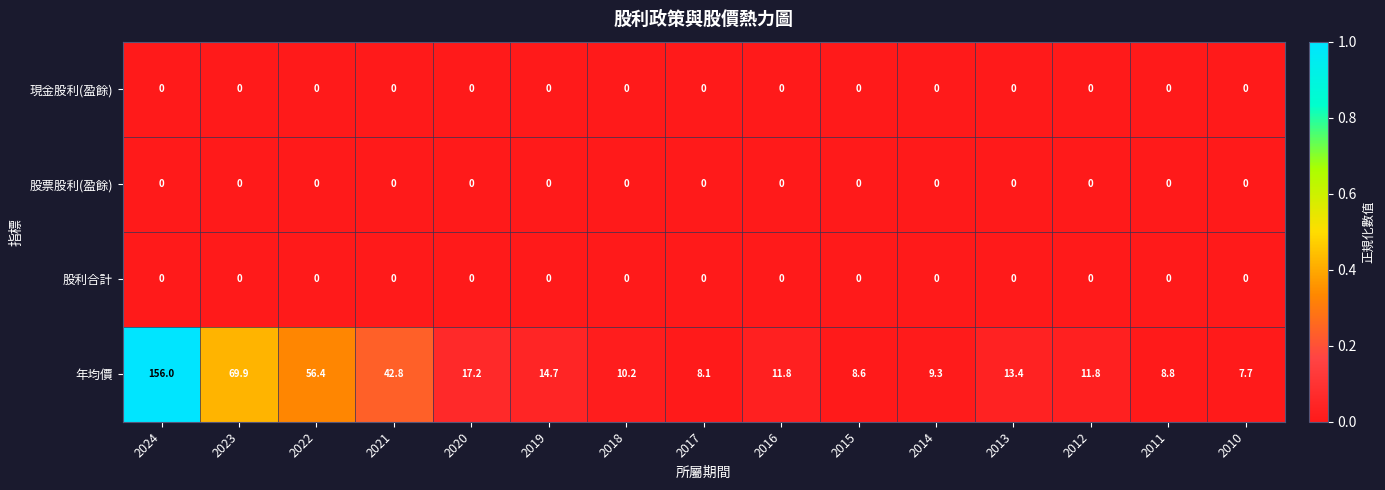

Which series has the largest range (max minus min)?

年均價